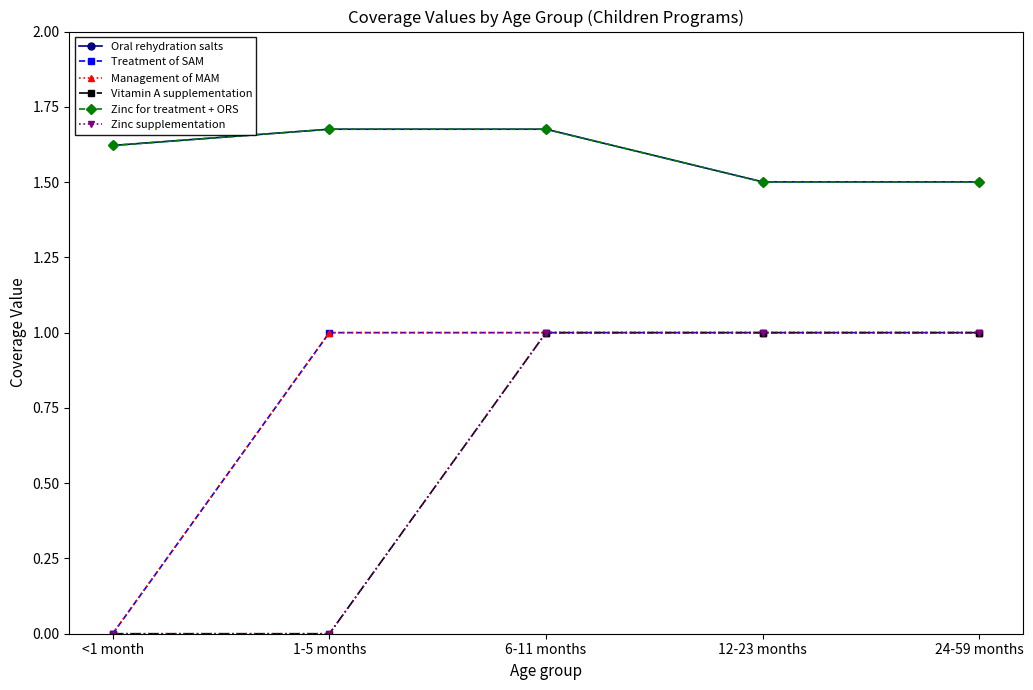

Which series has the largest total across all categories?

Oral rehydration salts